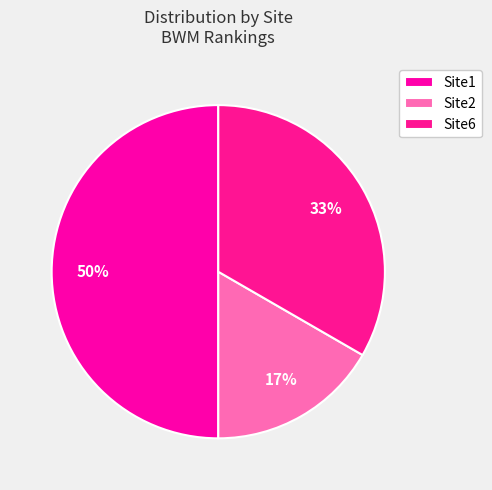

What is the smallest slice in the pie chart?

Site2